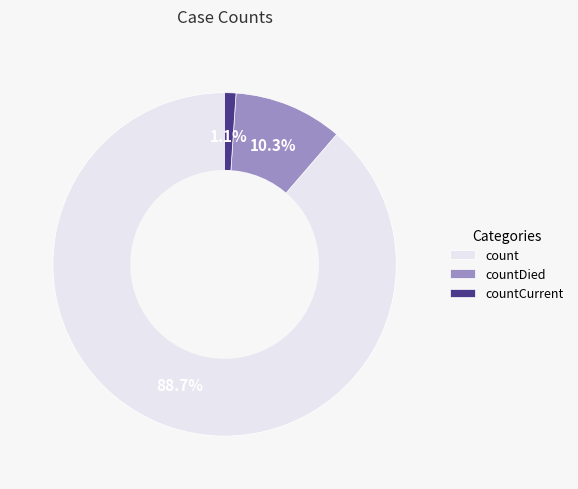

The countDied slice represents 10% of the pie. True or false?

True